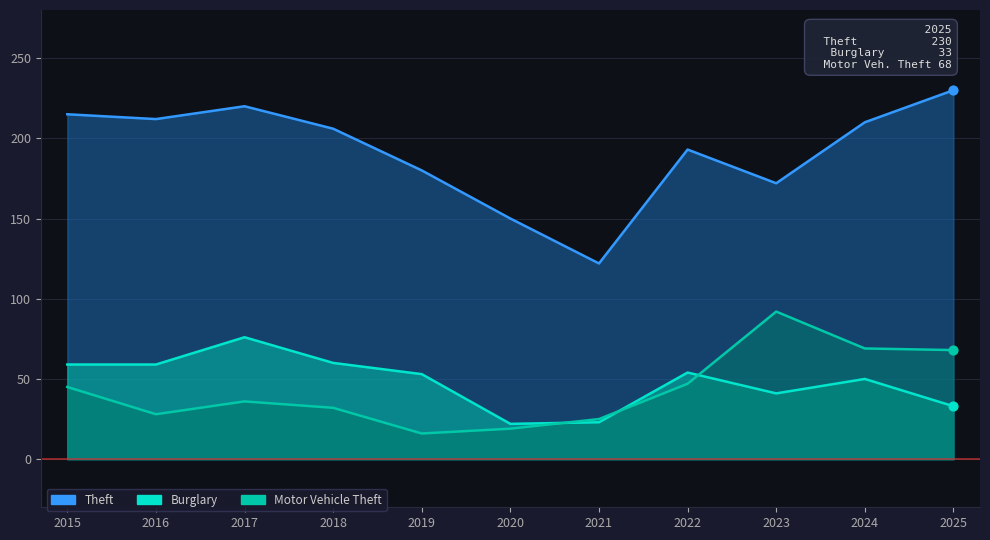

Which series contains the highest Y value?

Theft